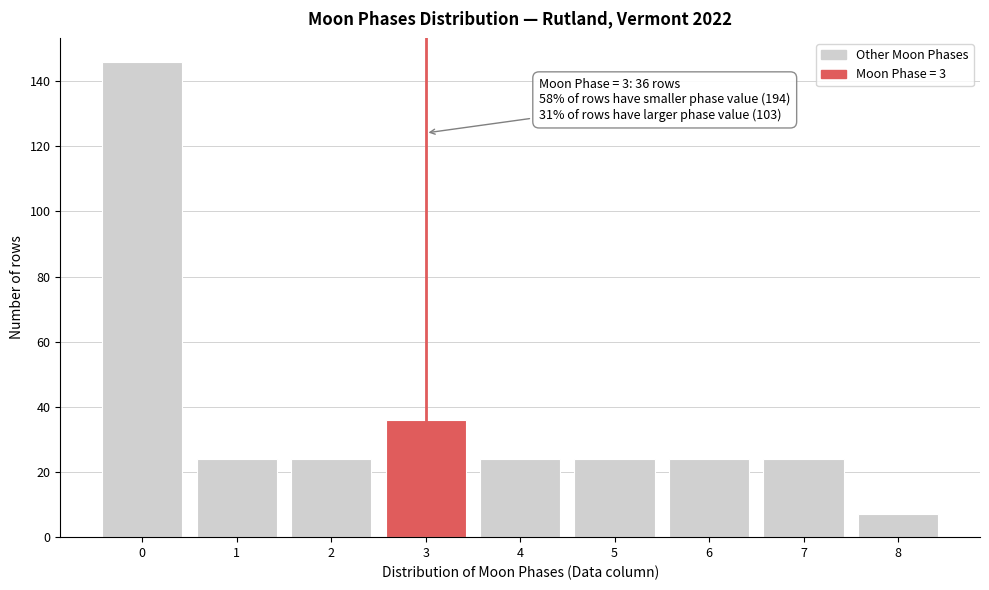

Reading right to left, transcribe all the data shown in this chart.

7	24	24	24	24	36	24	24	146